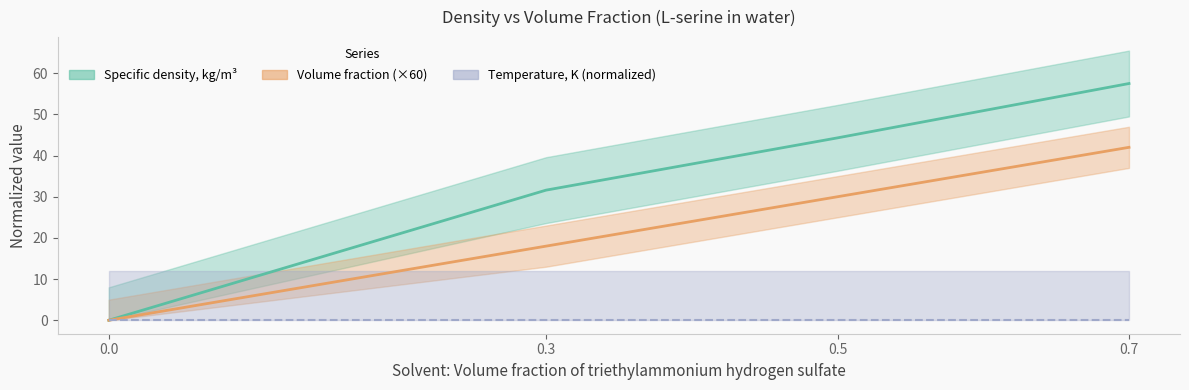

True or false: Specific density, kg/m3 has more than 1 points higher than both neighbors.

False